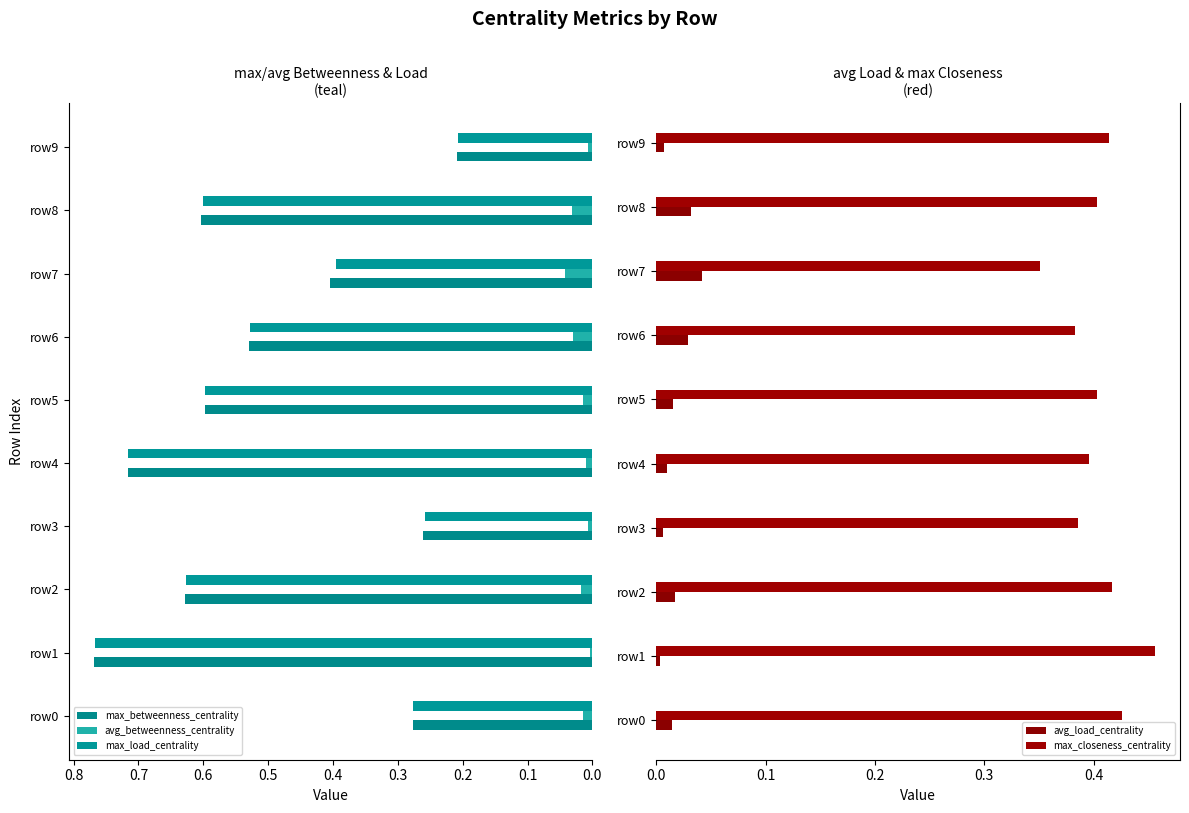

Which series has the largest total across all categories?

max_betweenness_centrality